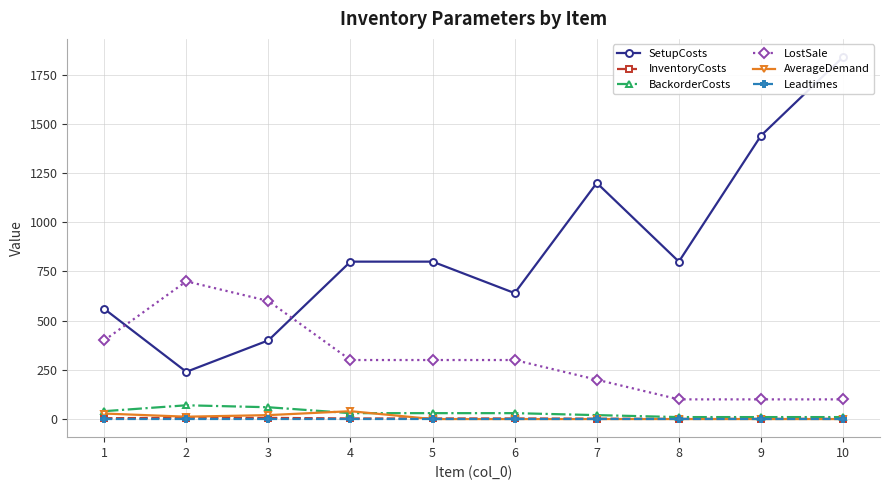

At how many categories does at least one series exceed 1518?

1